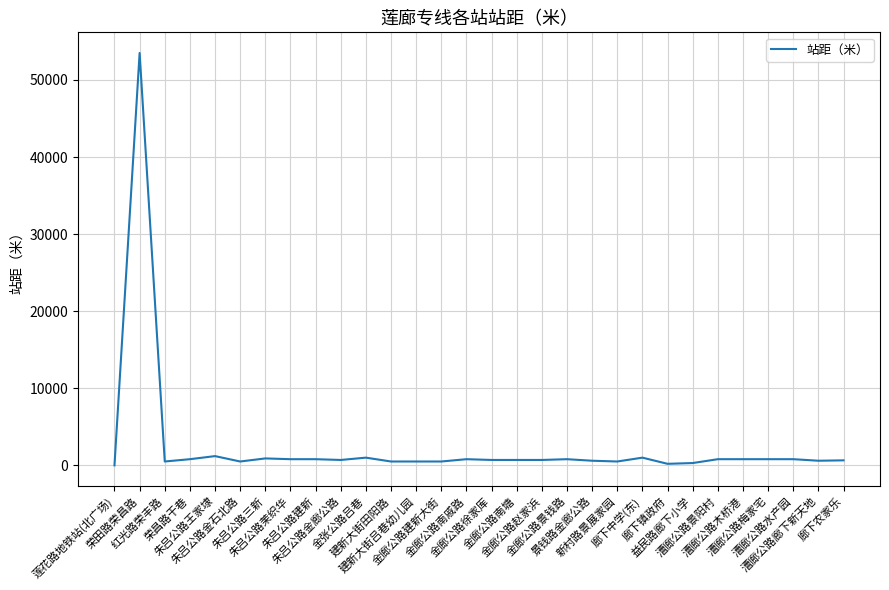

What is the maximum value shown in the chart?

53500